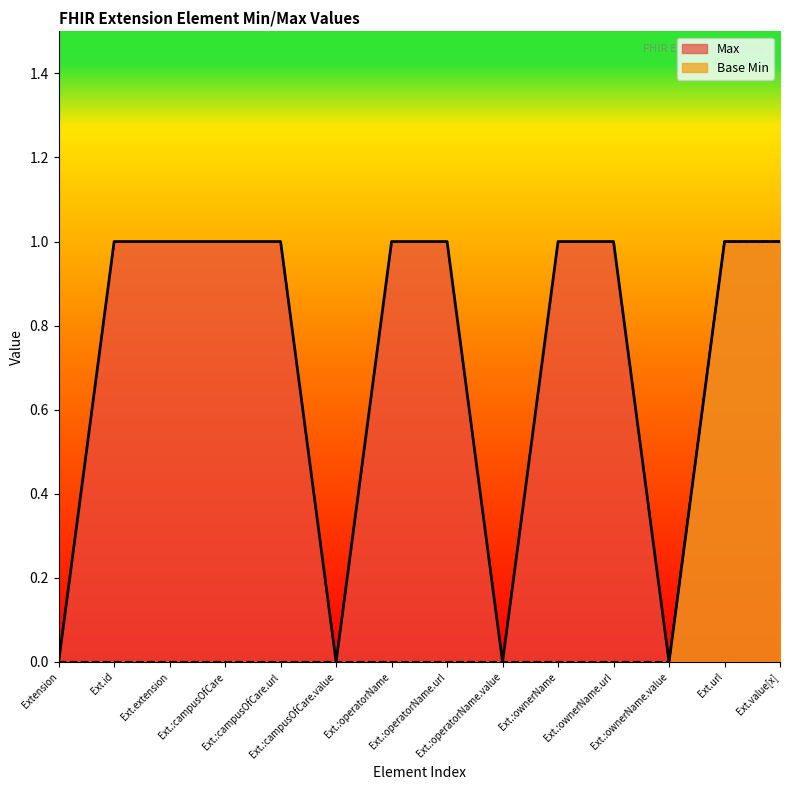

Reading left to right, transcribe all the data shown in this chart.

Max: Extension=0	Ext.id=1	Ext.extension=1	Ext.:campusOfCare=1	Ext.:campusOfCare.url=1	Ext.:campusOfCare.value=0	Ext.:operatorName=1	Ext.:operatorName.url=1	Ext.:operatorName.value=0	Ext.:ownerName=1	Ext.:ownerName.url=1	Ext.:ownerName.value=0	Ext.url=1	Ext.value[x]=1
Base Min: Extension=0	Ext.id=0	Ext.extension=0	Ext.:campusOfCare=0	Ext.:campusOfCare.url=0	Ext.:campusOfCare.value=0	Ext.:operatorName=0	Ext.:operatorName.url=0	Ext.:operatorName.value=0	Ext.:ownerName=0	Ext.:ownerName.url=0	Ext.:ownerName.value=0	Ext.url=1	Ext.value[x]=1